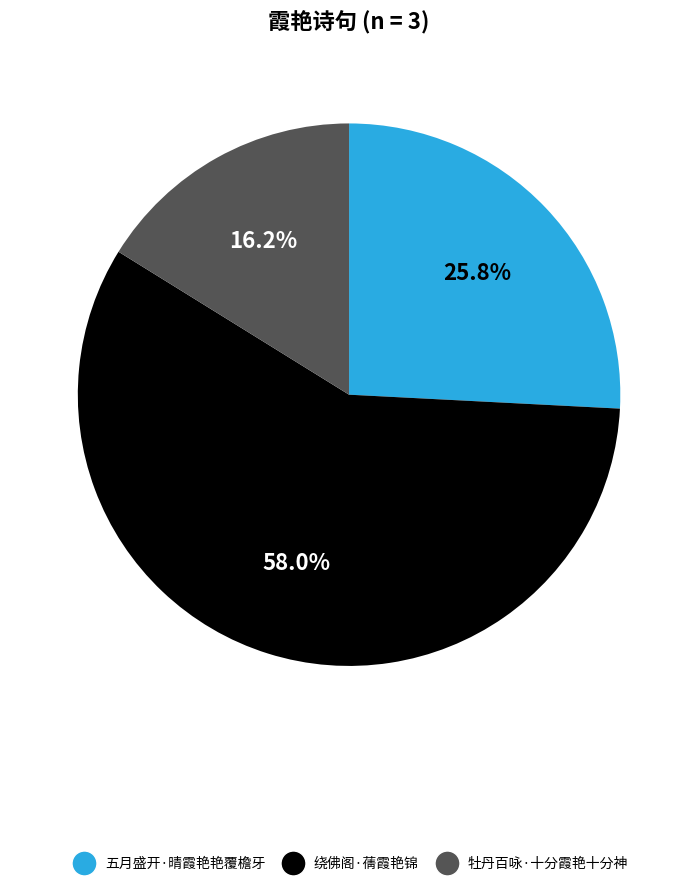

Is it true that 五月盛开·晴霞艳艳覆檐牙 is 26% of the pie?

True